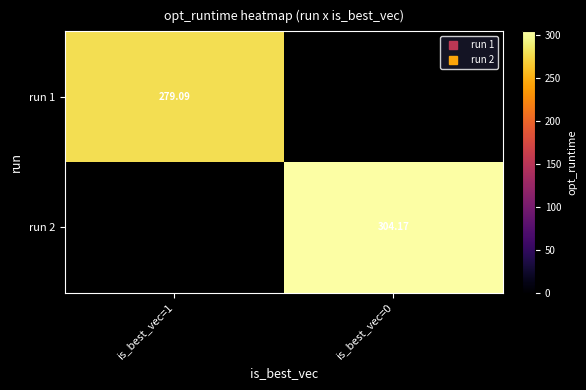

Is the value of run 1 at is_best_vec=1 greater than the value of run 2 at is_best_vec=0?

No